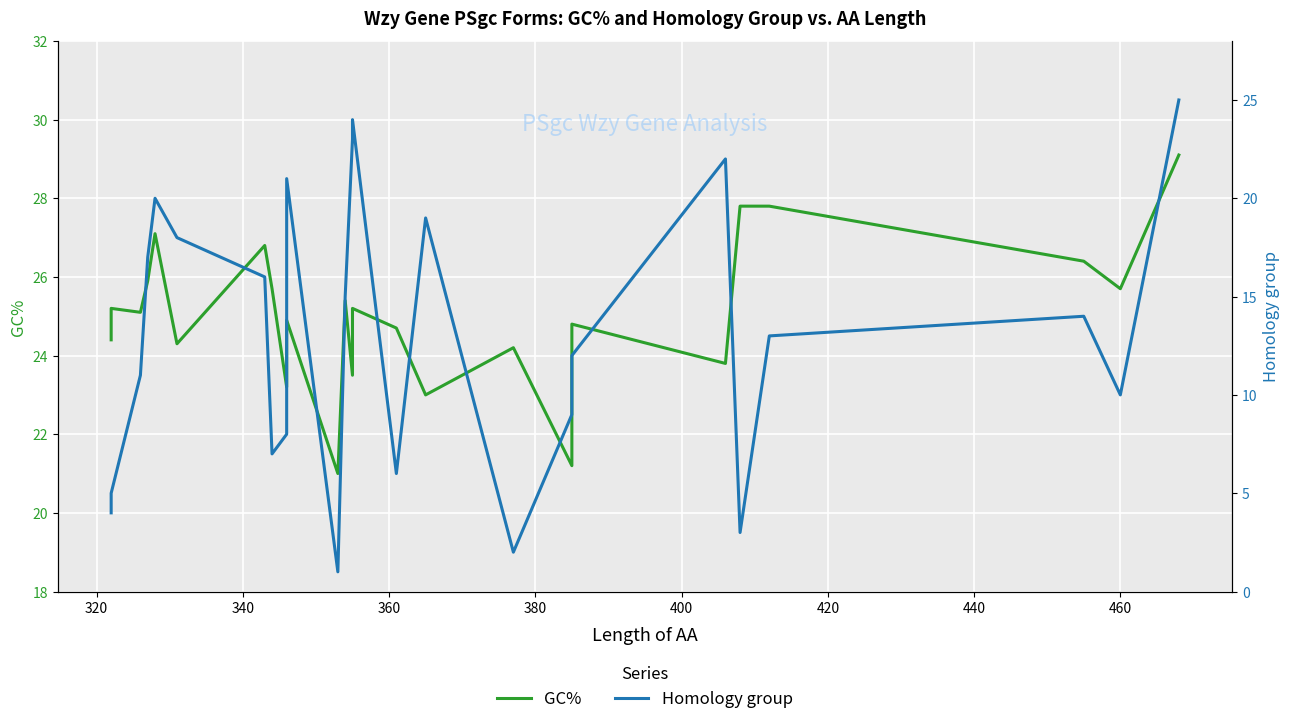

Reading left to right, list all the values displayed in this chart.

GC%: 24.4	25.2	25.1	25.9	27.1	24.3	26.8	25.7	23.2	24.9	21.0	25.4	23.5	25.2	24.7	23.0	24.2	21.2	24.8	23.8	27.8	27.8	26.4	25.7	29.1
Homology group: 4.0	5.0	11.0	17.0	20.0	18.0	16.0	7.0	8.0	21.0	1.0	15.0	23.0	24.0	6.0	19.0	2.0	9.0	12.0	22.0	3.0	13.0	14.0	10.0	25.0